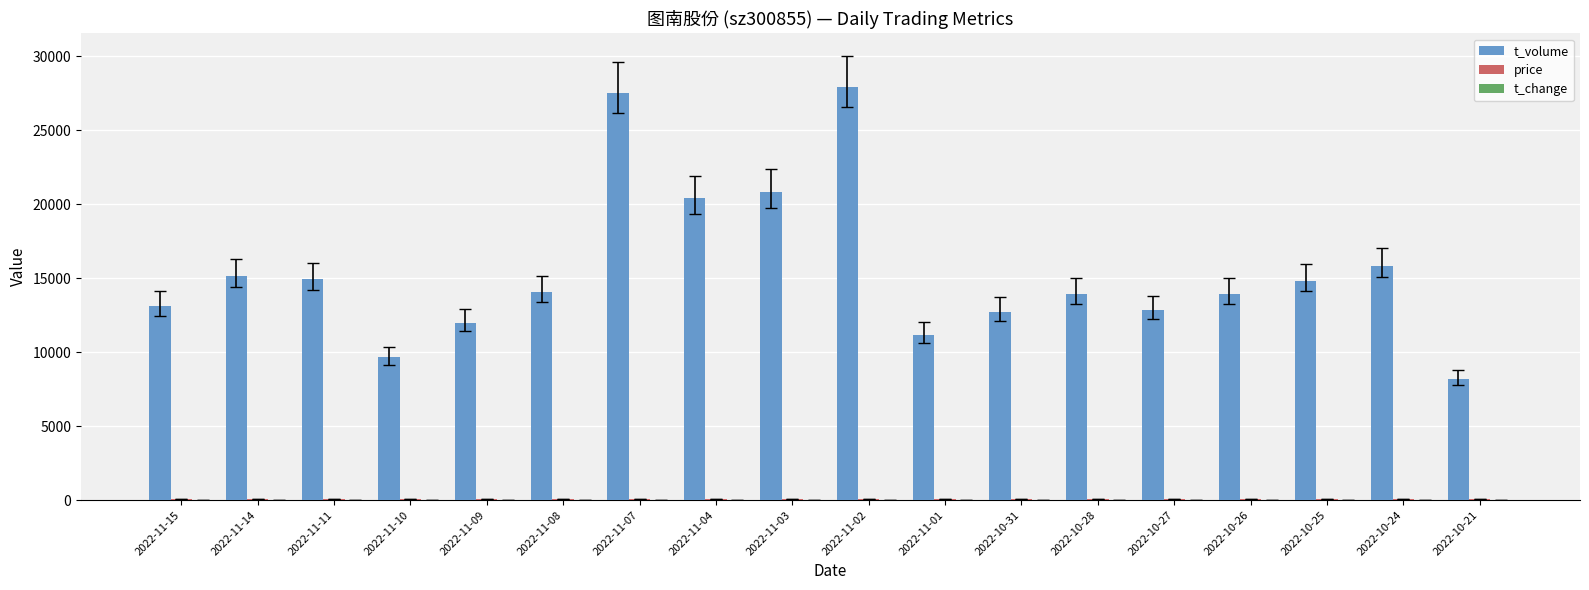

Which series has the largest total across all categories?

t_volume